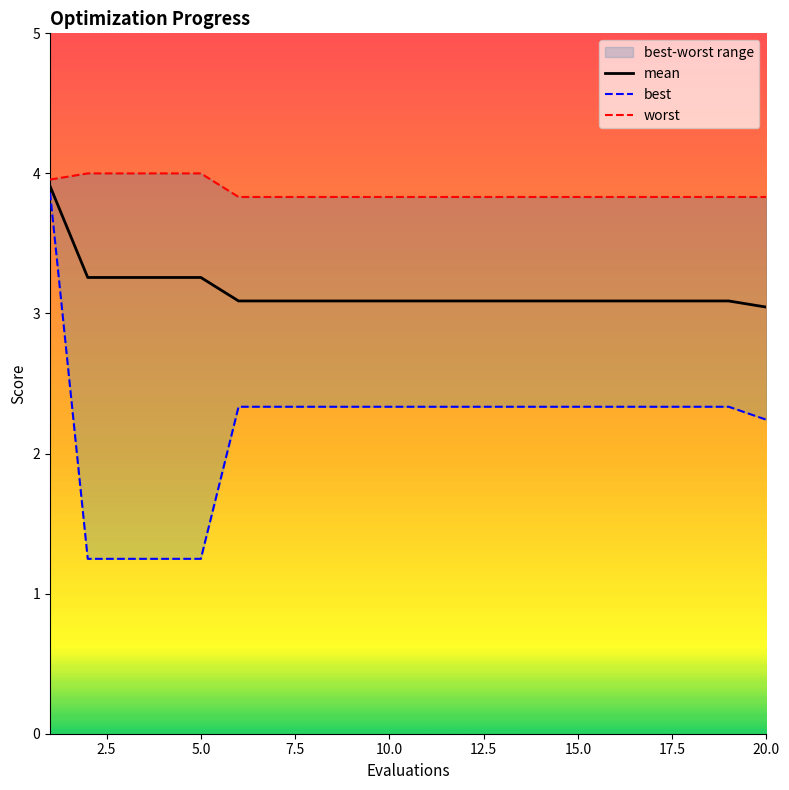

True or false: mean and best intersect in this chart.

False